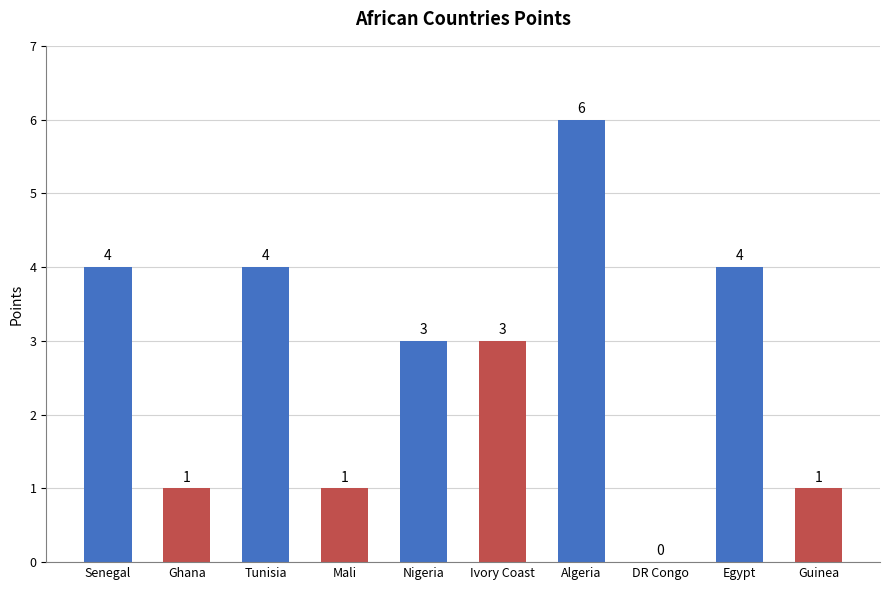

Reading right to left, transcribe all the data shown in this chart.

Guinea=1	Egypt=4	DR Congo=0	Algeria=6	Ivory Coast=3	Nigeria=3	Mali=1	Tunisia=4	Ghana=1	Senegal=4